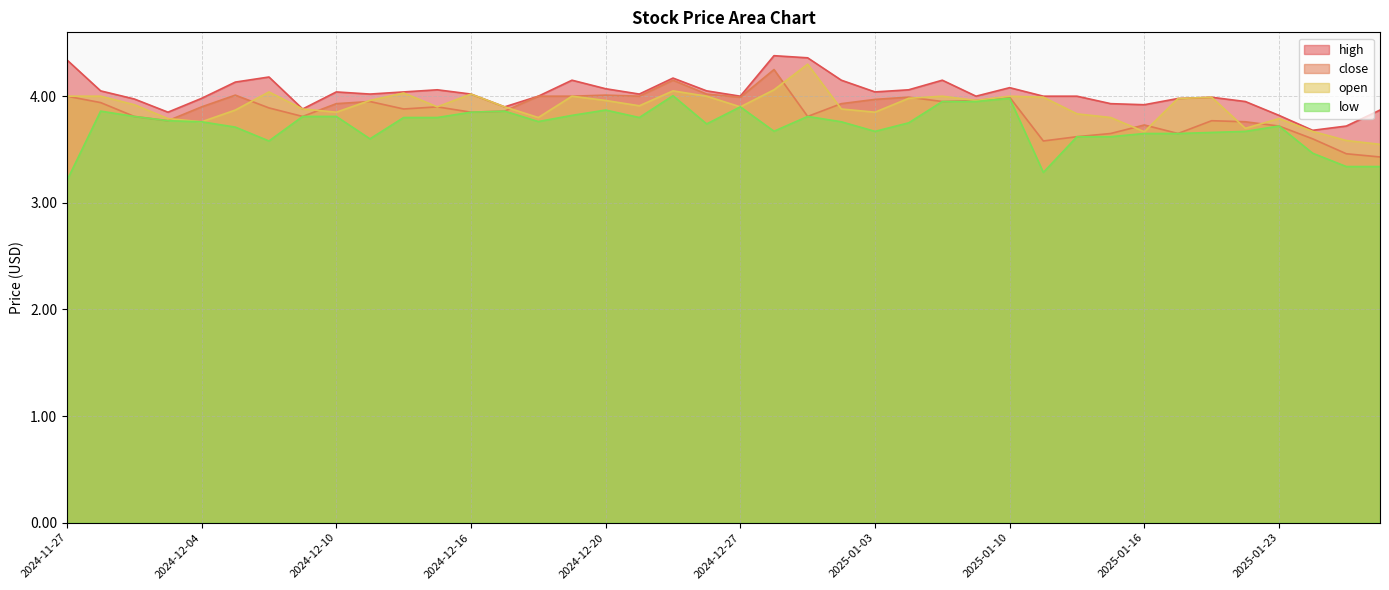

Reading left to right, what are all the values shown in this chart?

high: 4.3	4.0	4.0	3.9	4.0	4.1	4.2	3.9	4.0	4.0	4.0	4.1	4.0	3.9	4.0	4.2	4.1	4.0	4.2	4.0	4.0	4.4	4.4	4.2	4.0	4.1	4.2	4.0	4.1	4.0	4.0	3.9	3.9	4.0	4.0	4.0	3.8	3.7	3.7	3.9
close: 4.0	3.9	3.8	3.8	3.9	4.0	3.9	3.8	3.9	4.0	3.9	3.9	3.9	3.9	4.0	4.0	4.0	4.0	4.2	4.0	4.0	4.2	3.8	3.9	4.0	4.0	4.0	4.0	4.0	3.6	3.6	3.6	3.7	3.6	3.8	3.8	3.7	3.6	3.5	3.4
open: 4.0	4.0	3.9	3.8	3.8	3.9	4.0	3.9	3.9	4.0	4.0	3.9	4.0	3.9	3.8	4.0	4.0	3.9	4.0	4.0	3.9	4.1	4.3	3.9	3.9	4.0	4.0	4.0	4.0	4.0	3.8	3.8	3.7	4.0	4.0	3.7	3.8	3.7	3.6	3.5
low: 3.2	3.9	3.8	3.8	3.8	3.7	3.6	3.8	3.8	3.6	3.8	3.8	3.9	3.9	3.8	3.8	3.9	3.8	4.0	3.7	3.9	3.7	3.8	3.8	3.7	3.8	4.0	4.0	4.0	3.3	3.6	3.6	3.6	3.6	3.7	3.7	3.7	3.5	3.3	3.3